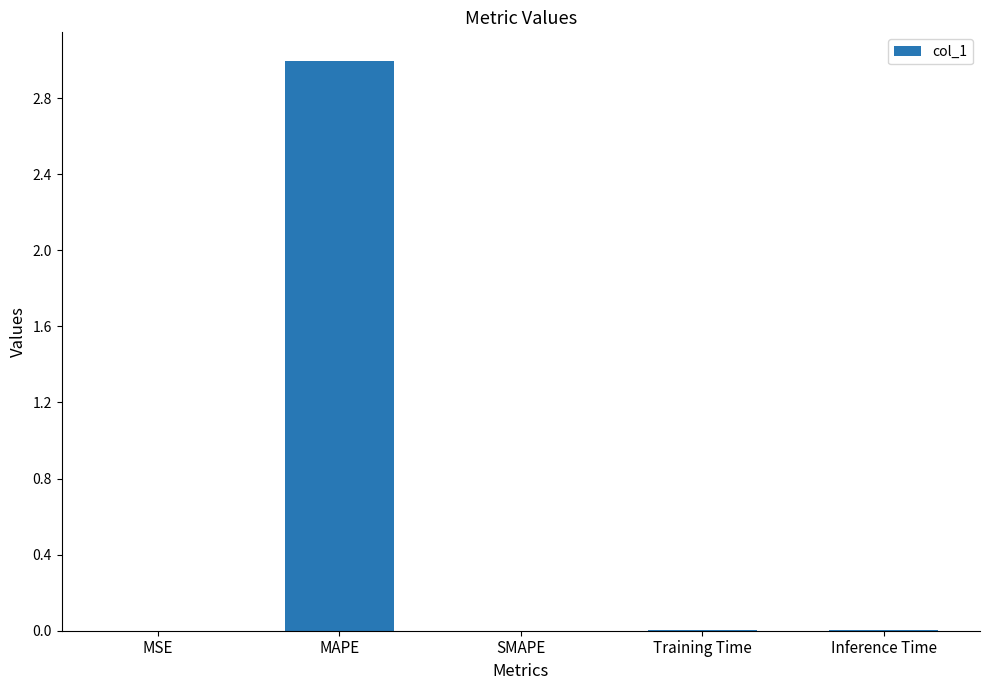

What is the sum of all values?

3.0